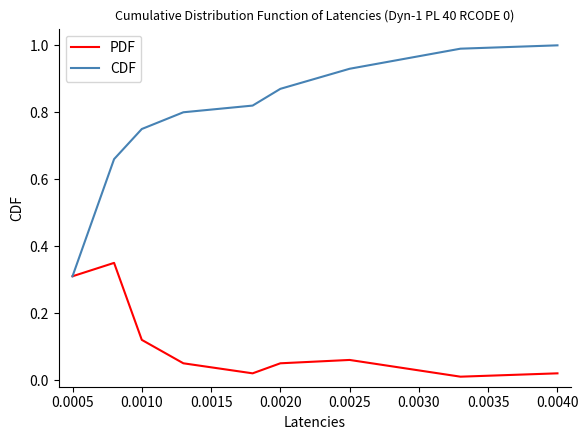

Which series has the largest total across all categories?

CDF